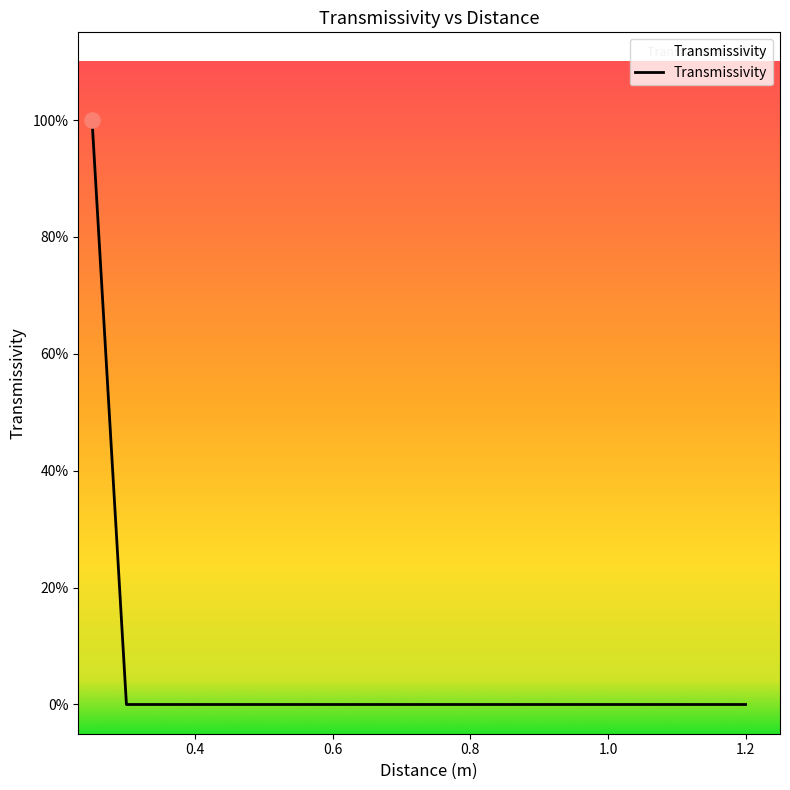

Is this an area chart (filled region under the line)?

Yes